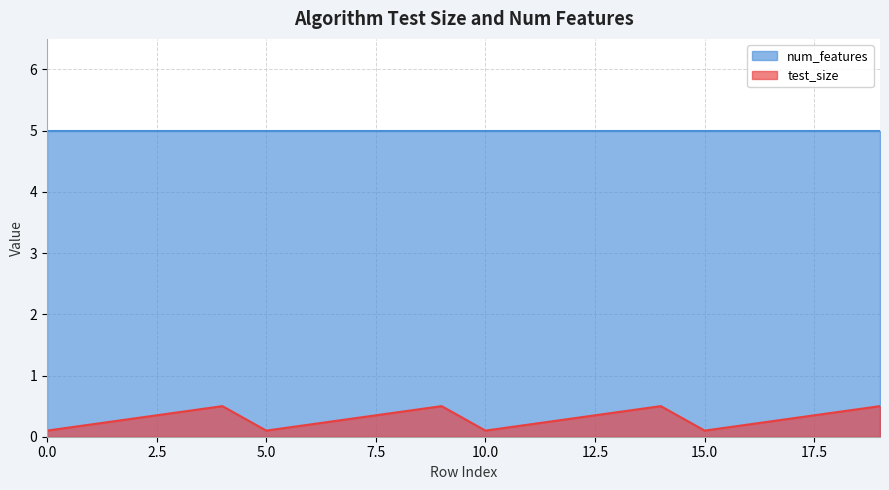

Which series has the largest range (max minus min)?

test_size